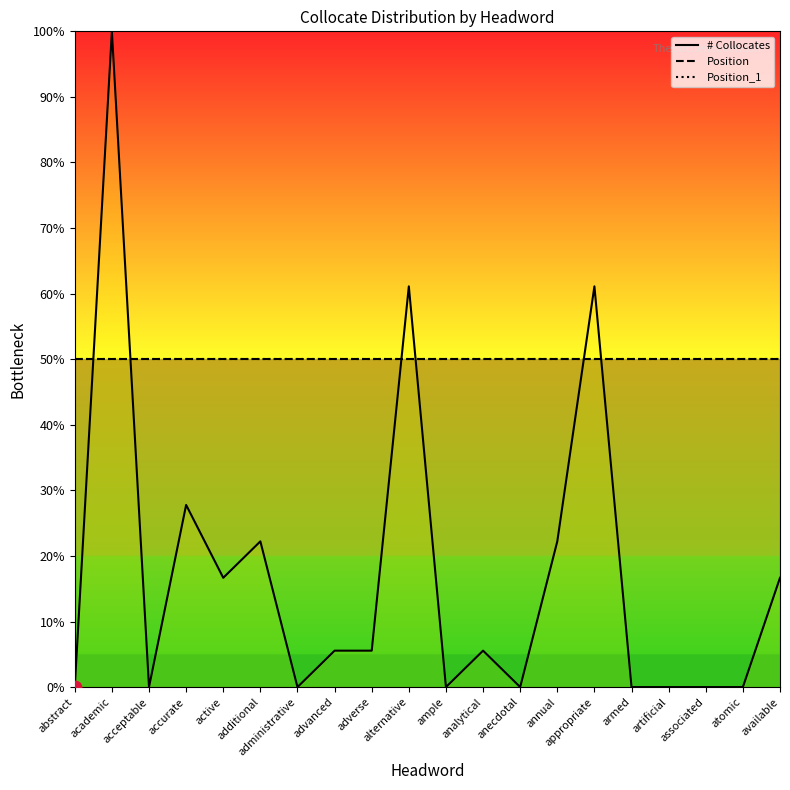

Which series reaches the minimum Y coordinate?

# Collocates